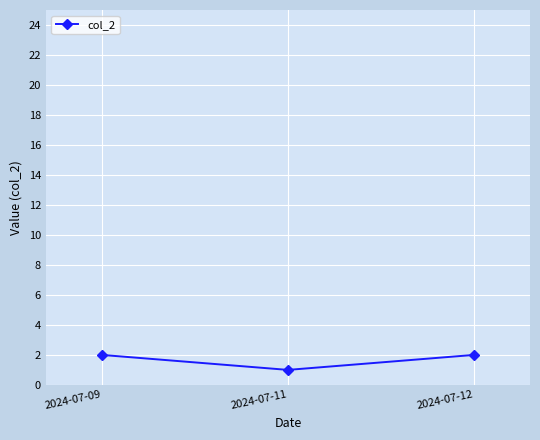

Reading right to left, what are all the values shown in this chart?

2024-07-12=2	2024-07-11=1	2024-07-09=2